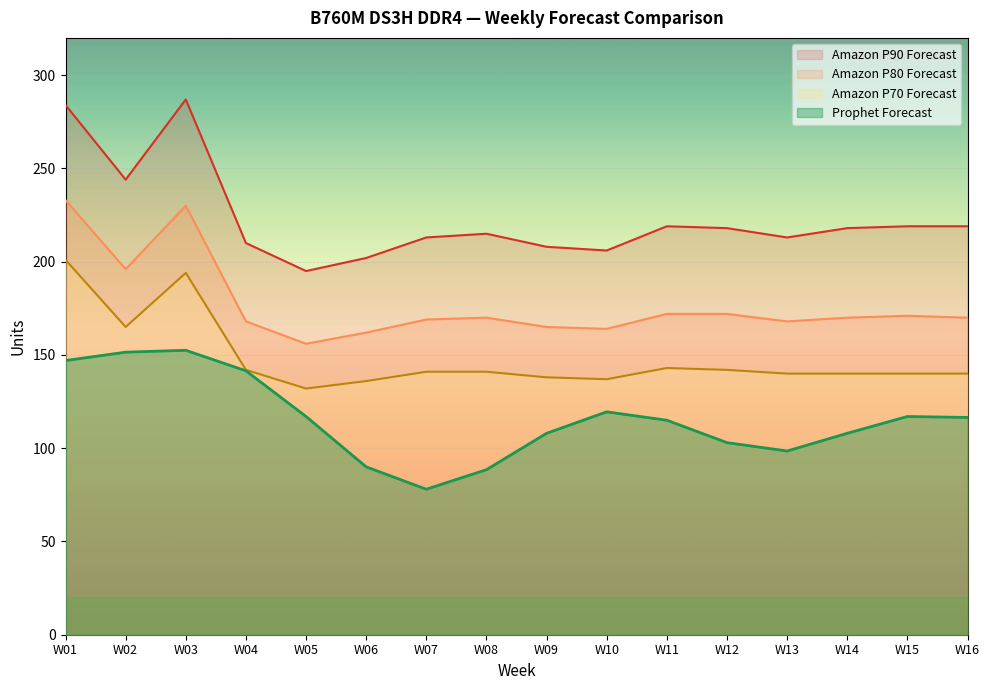

List the series in order of their peak value, lowest first.

Prophet Forecast, Amazon P70 Forecast, Amazon P80 Forecast, Amazon P90 Forecast